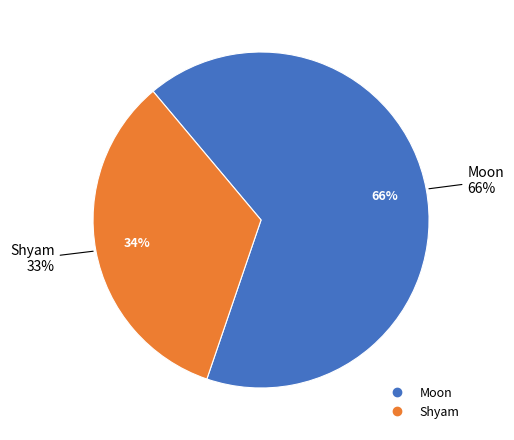

What is the change in value from Moon to Shyam?

-33